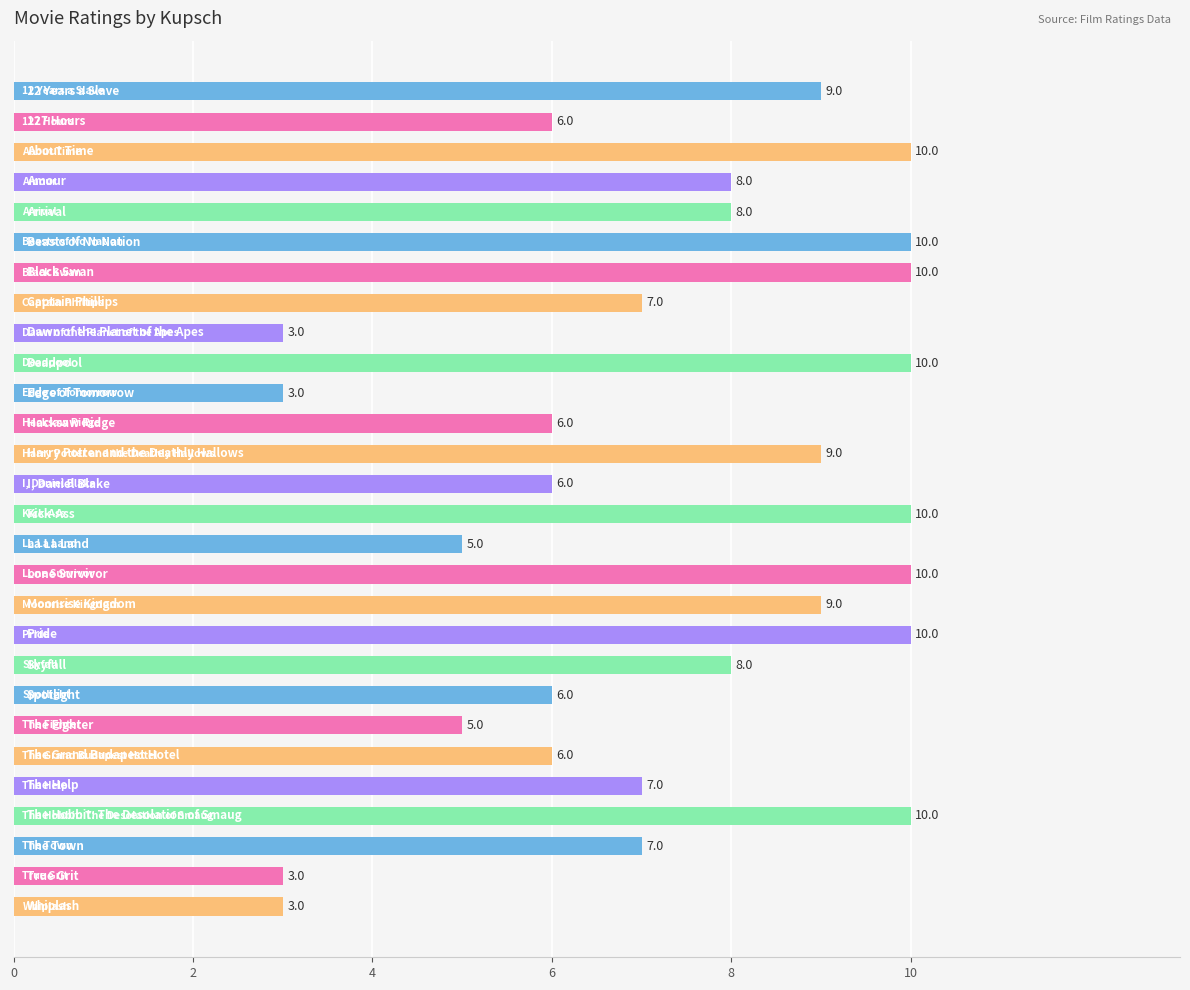

What is the maximum value shown in the chart?

10